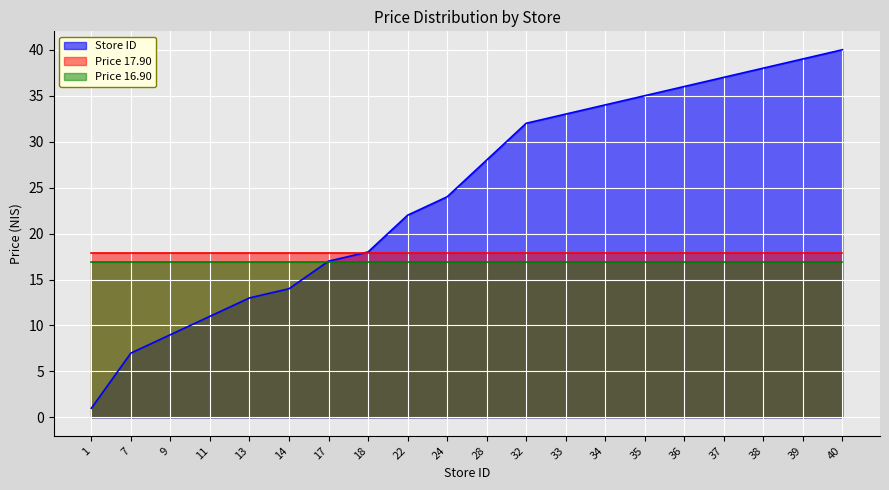

Which label corresponds to the largest value in the chart?

40